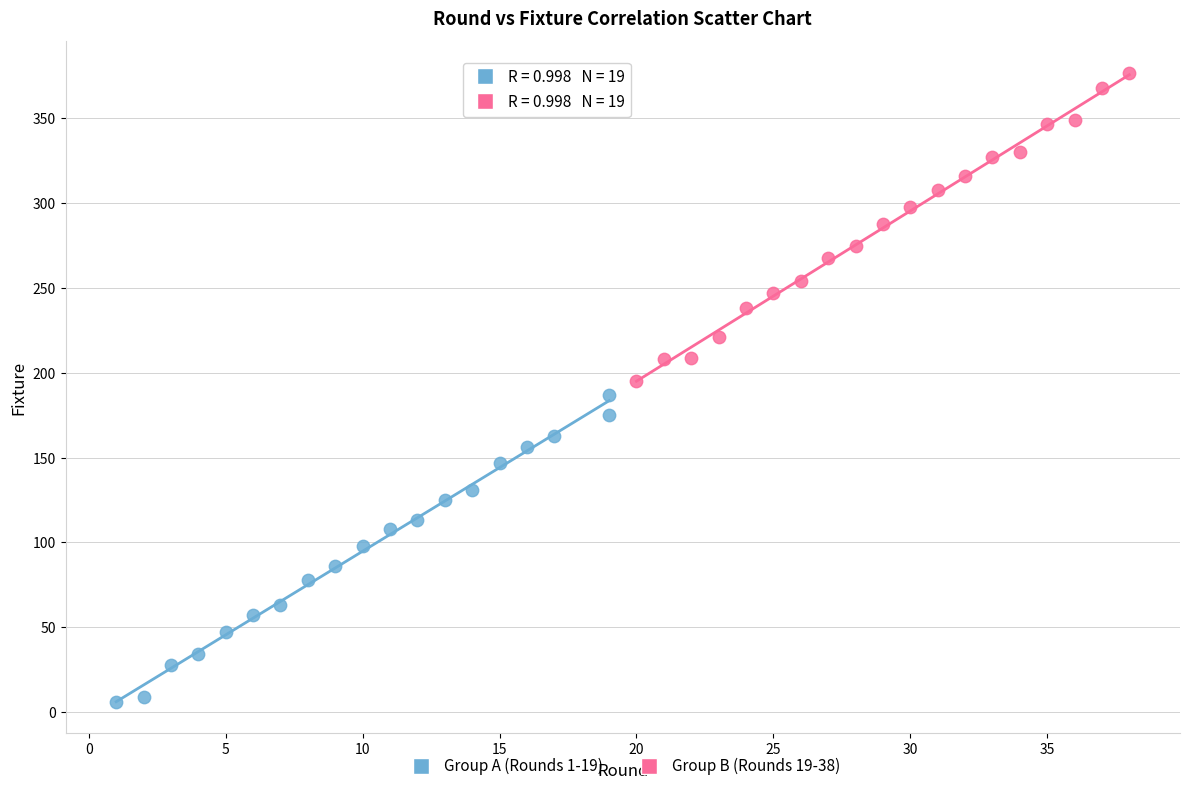

What are all the series names shown in the legend?

Group A (Rounds 1-19), Group B (Rounds 19-38)